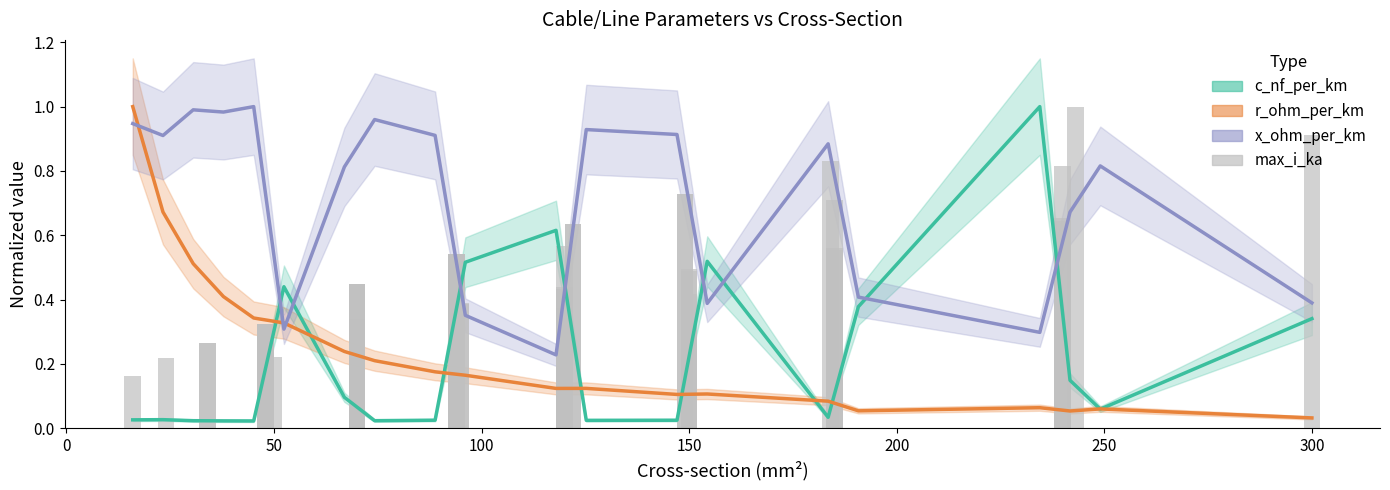

What is the value of the 16th bar from the left?

0.5